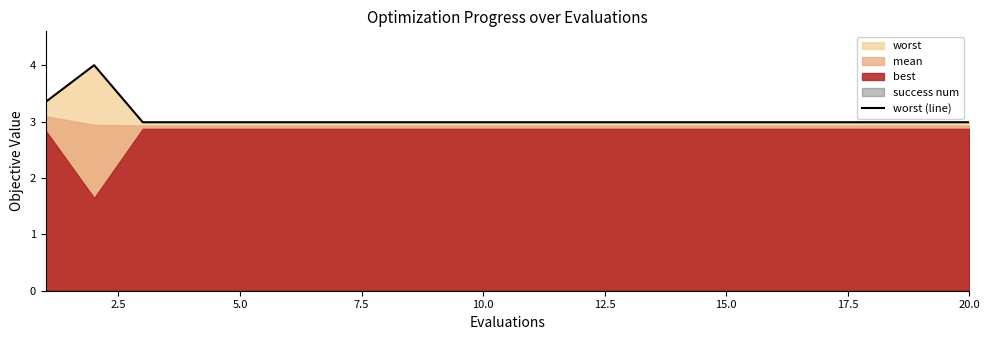

The worst (line) series shows 3.0 at 15.0. True or false?

True